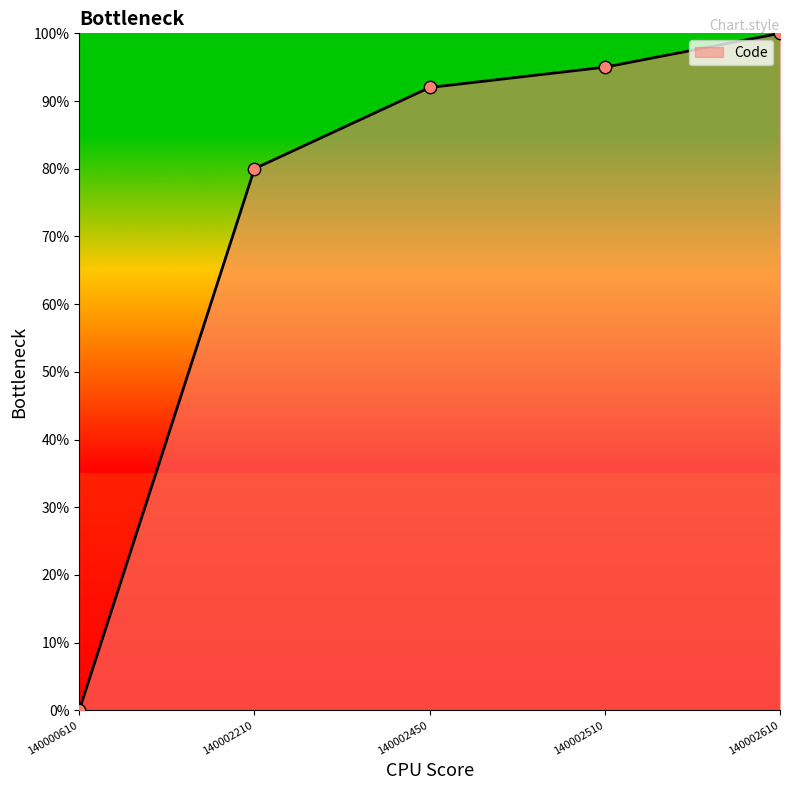

What is the change in value from 140002450 to 140002510?

+3